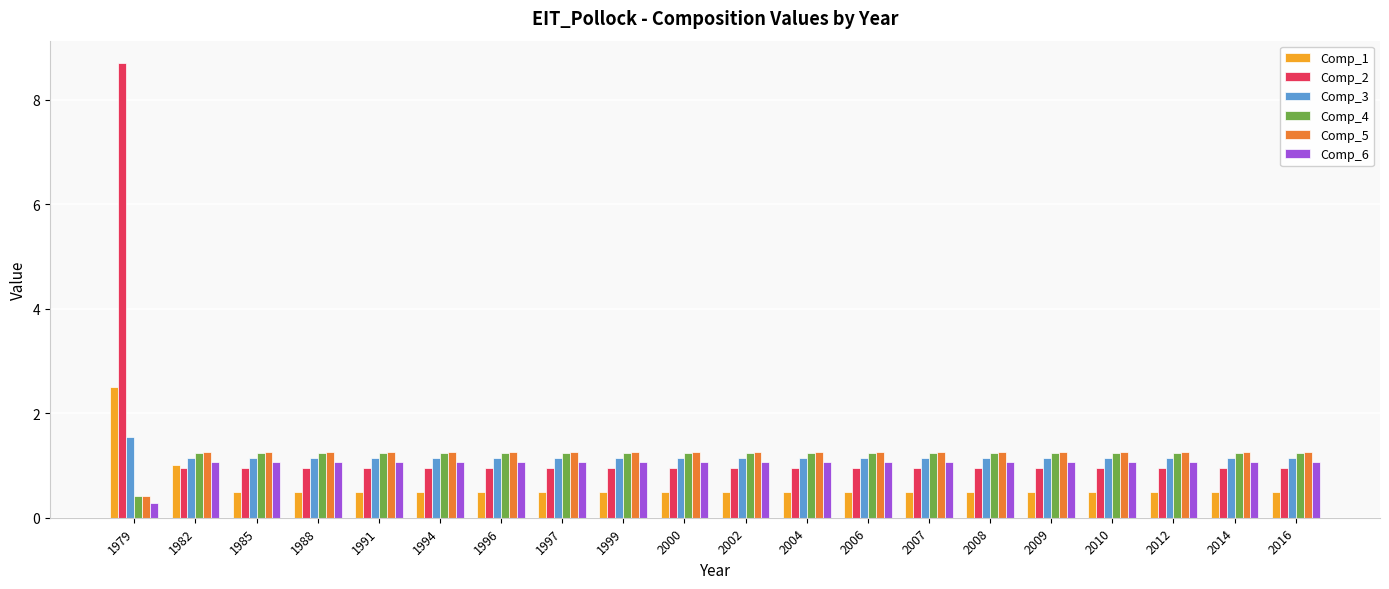

What is the minimum value shown in the chart?

0.3